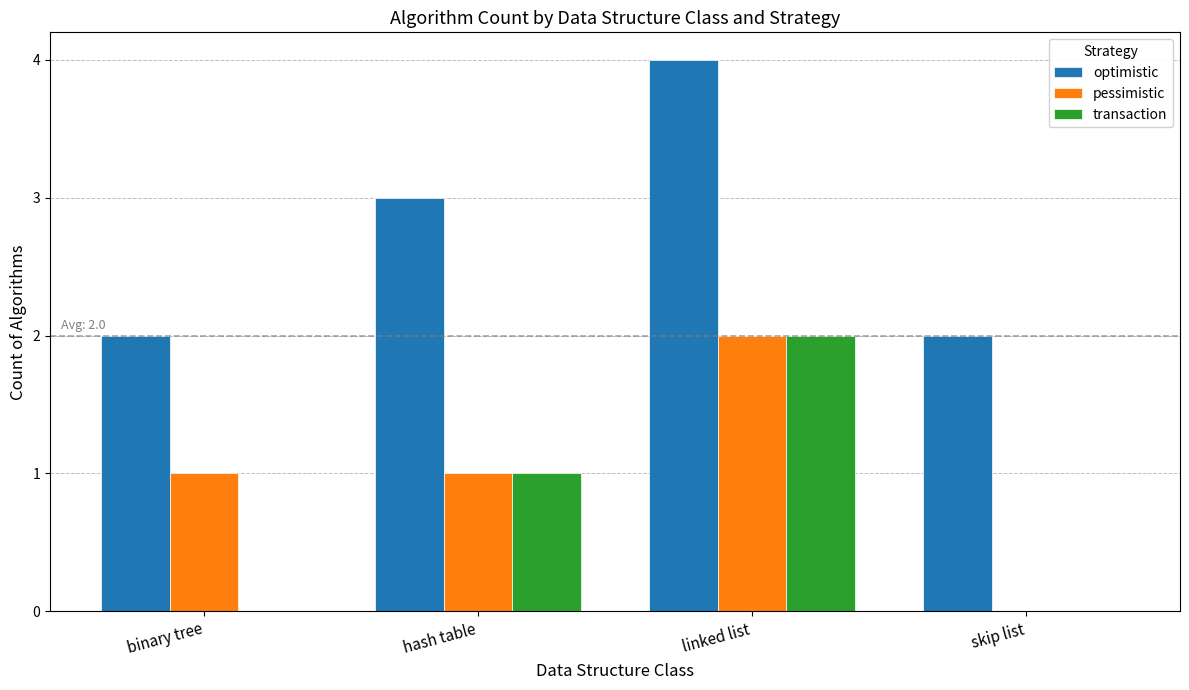

What is the sum of all transaction values?

3